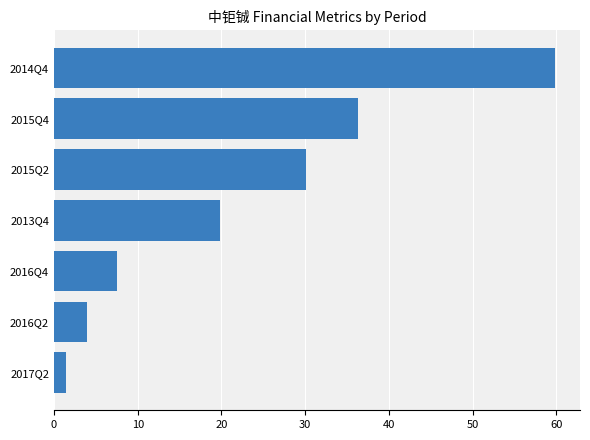

The chart shows a value of 6.2 at 2016Q2. True or false?

False